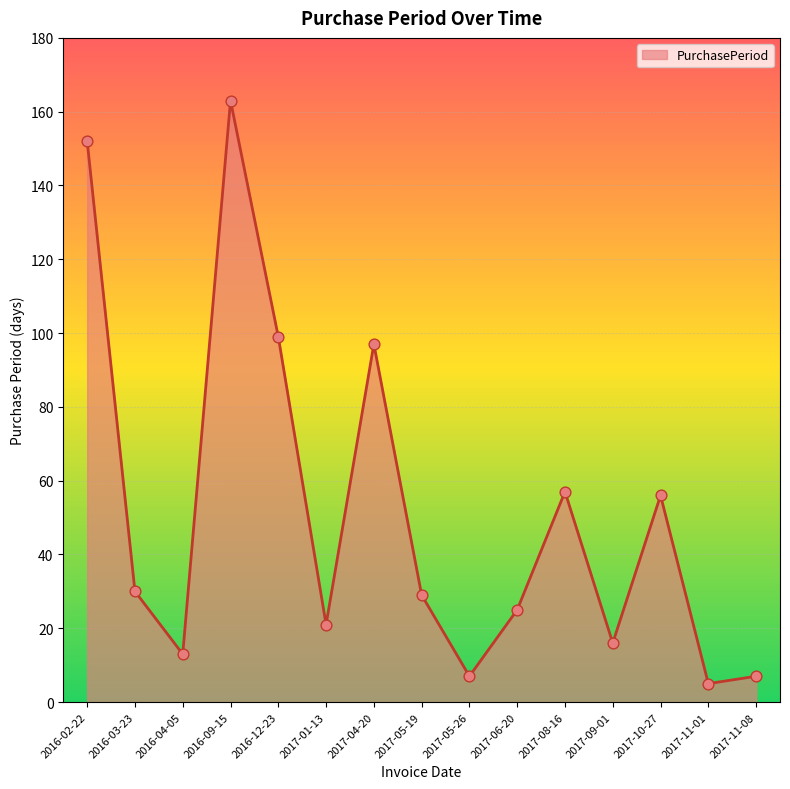

Between 2016-09-15 and 2017-05-19, which is larger?

2016-09-15